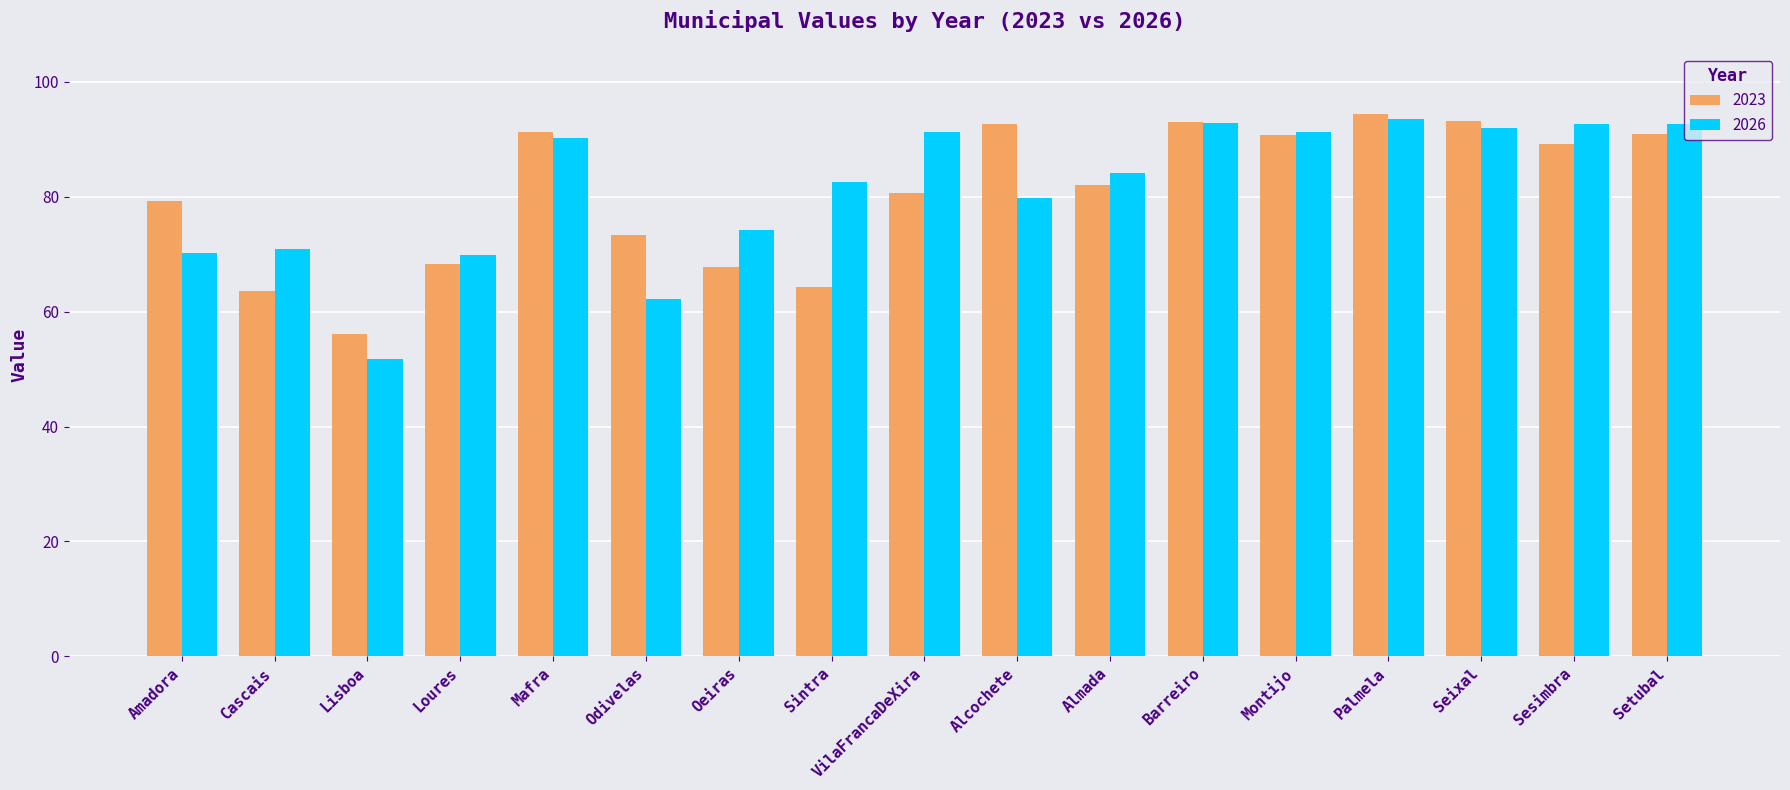

Which category has the lowest value in the 2023 series?

Lisboa